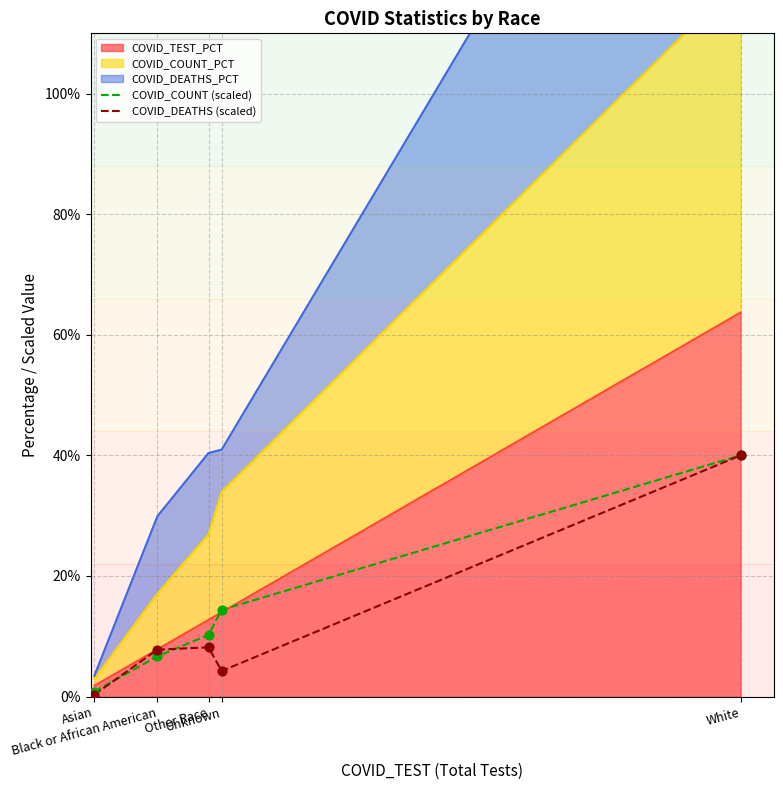

Which series contains the lowest Y value?

COVID_DEATHS (scaled)